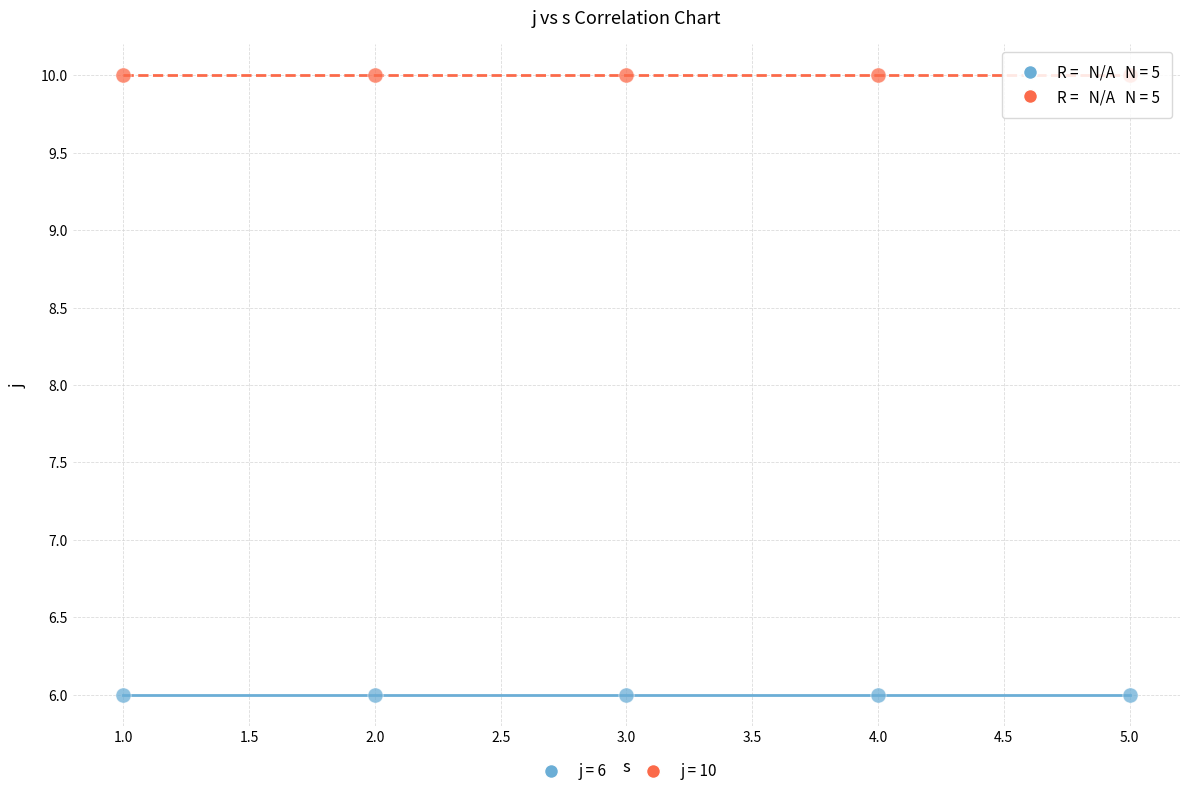

Across all data points, what is the average Y value?

8